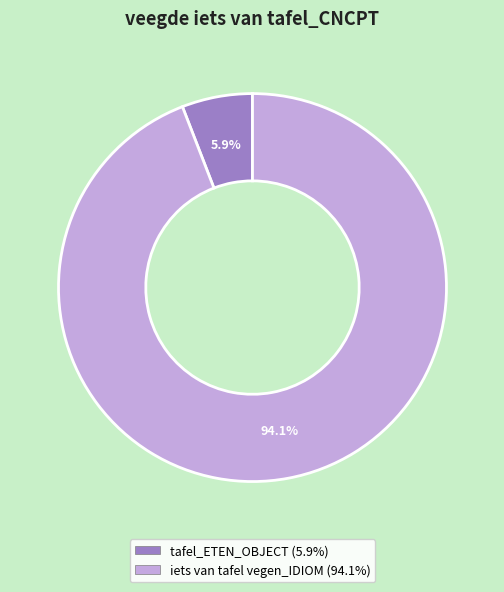

Does any single category account for the majority?

Yes